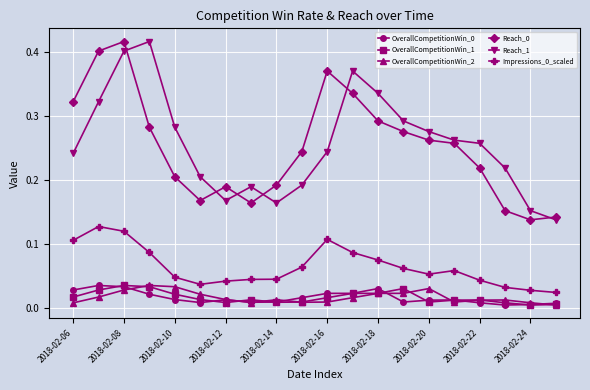

At how many categories does at least one series exceed 0?

20